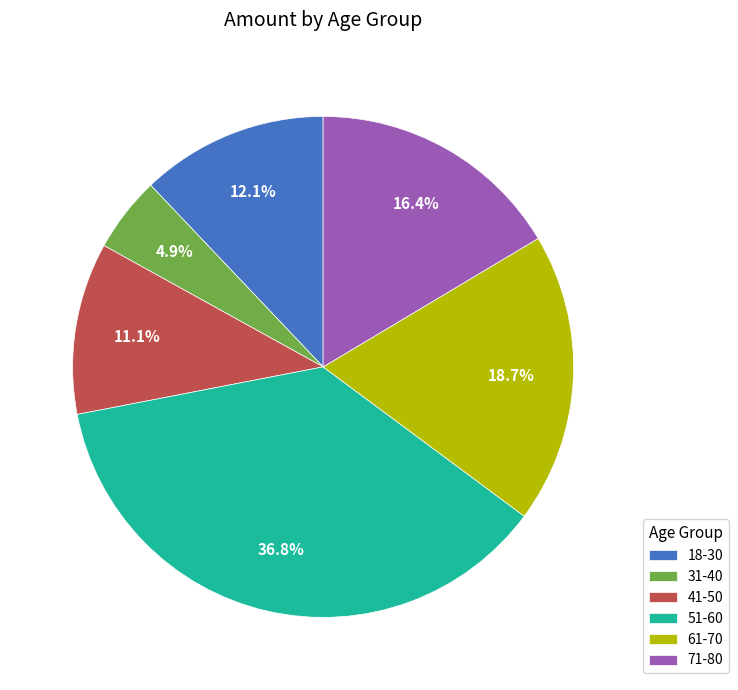

Is there any slice that represents more than half of the pie?

No